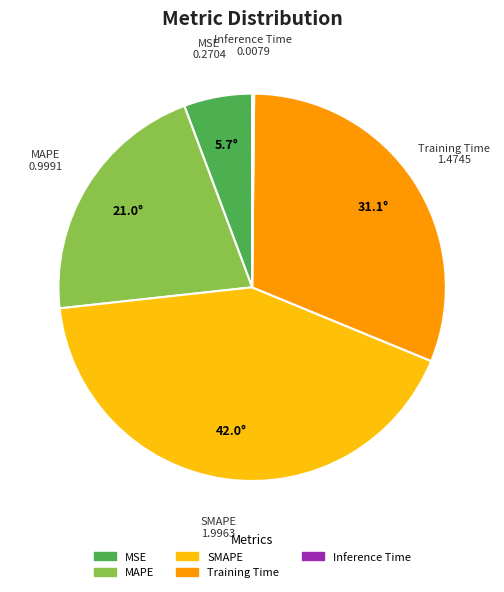

Is there a majority slice in this chart?

No